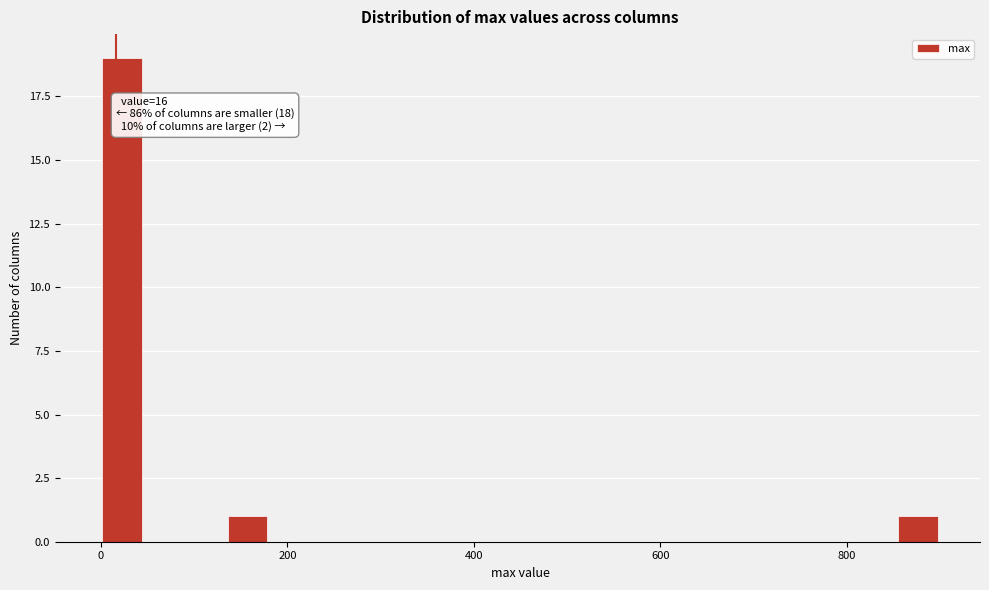

Read against the x-axis, roughly where is the centre of the tallest bar?

20